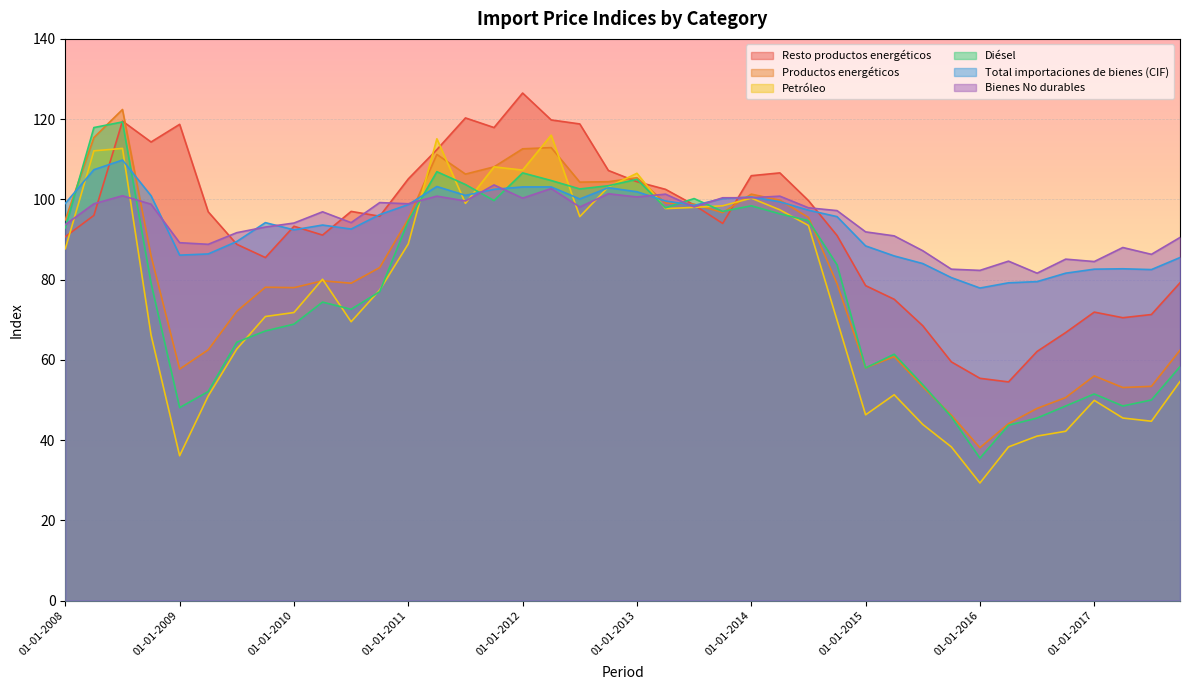

Between 01-10-2011 and 01-01-2017, which series saw the biggest shift?

Petróleo